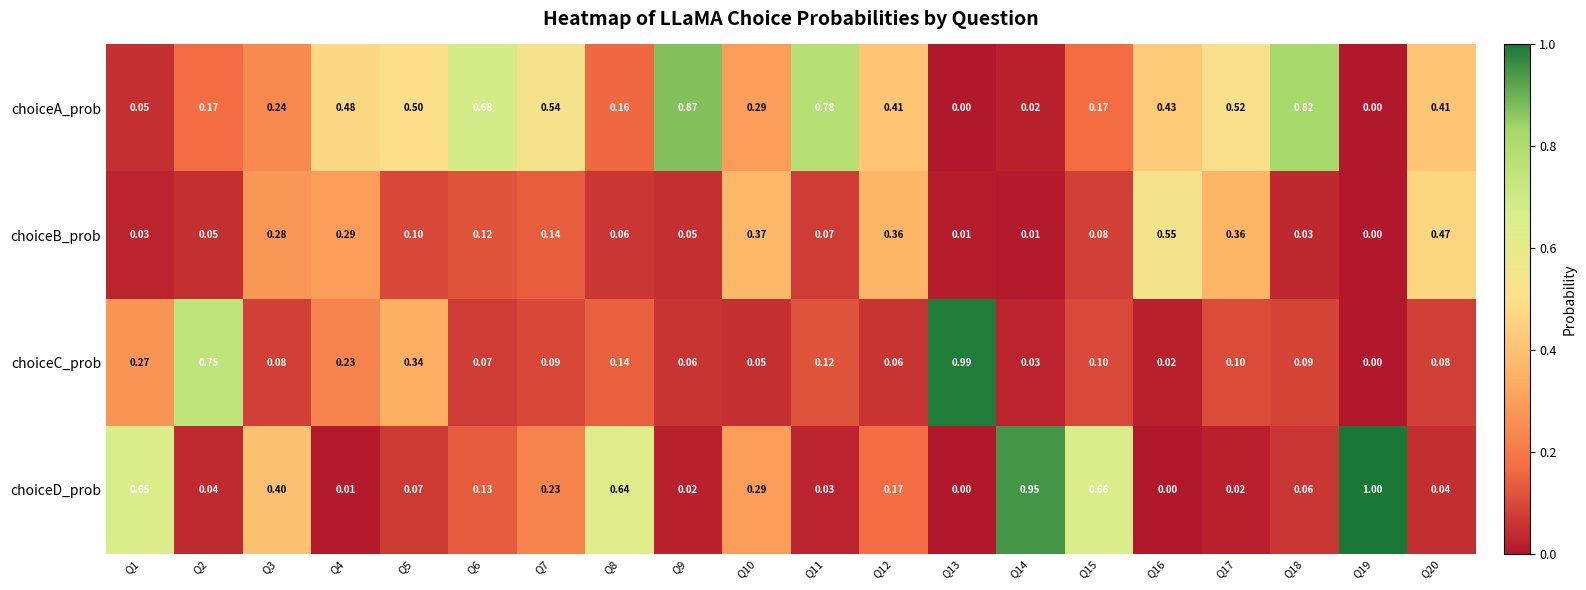

Between Q7 and Q17, which series saw the biggest shift?

choiceB_prob